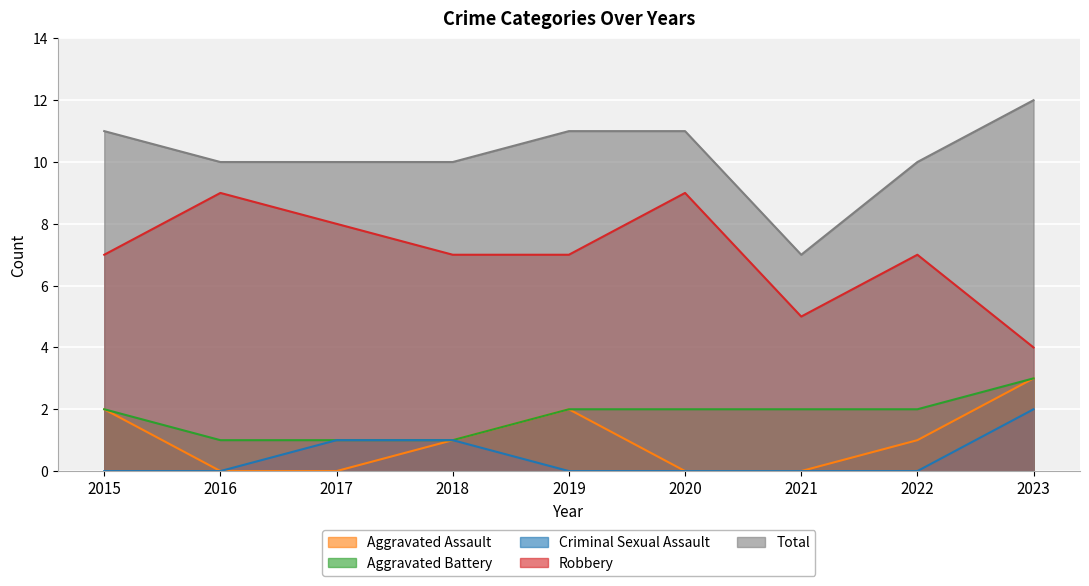

At which label is Aggravated Battery closest to 2?

2015